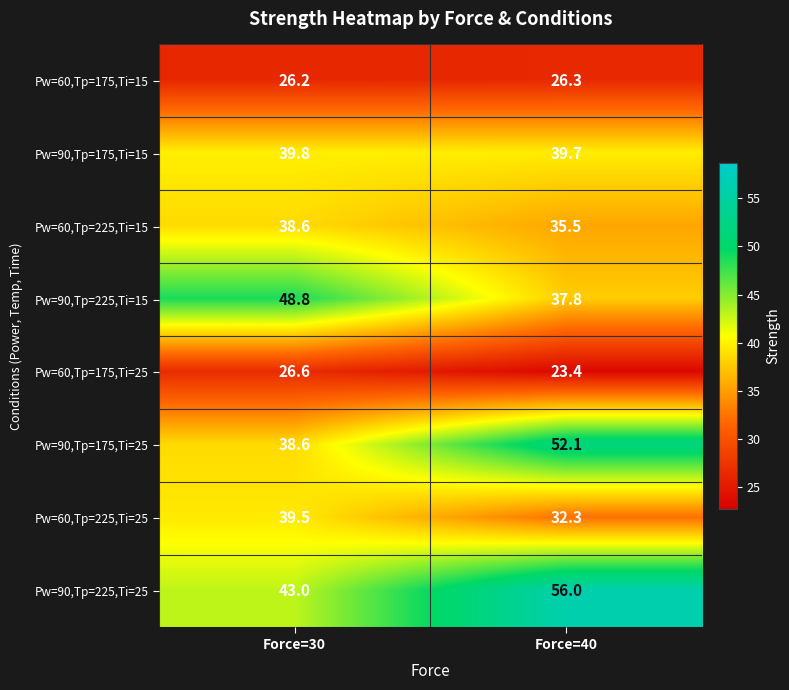

Count the number of data series in this chart.

8